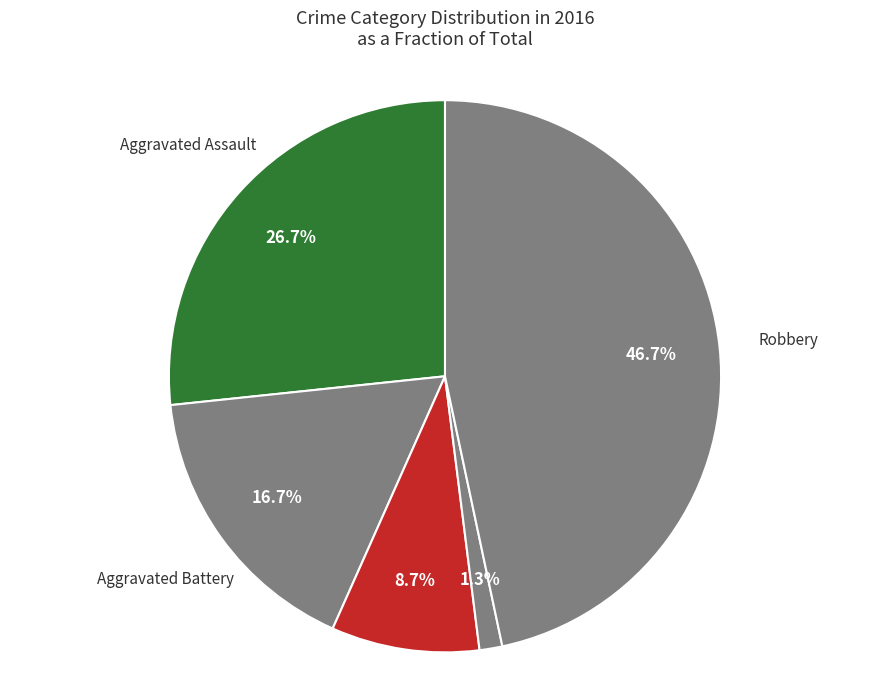

Count the number of slices in the pie.

5